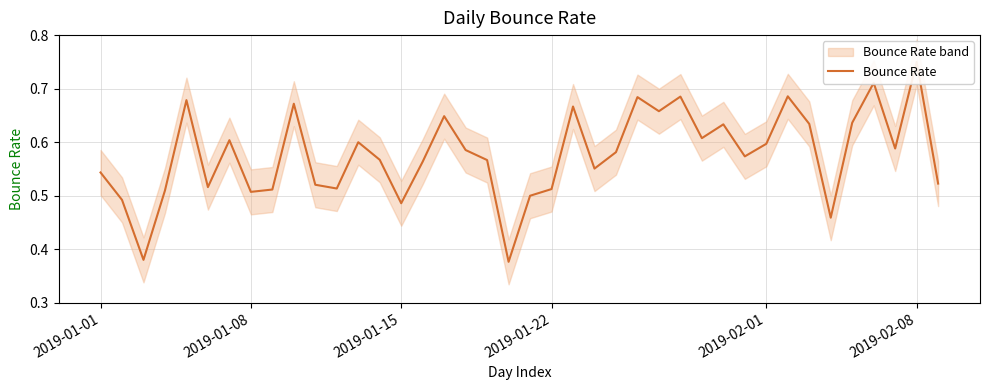

Is it true that the value at 30 is 0.8?

False